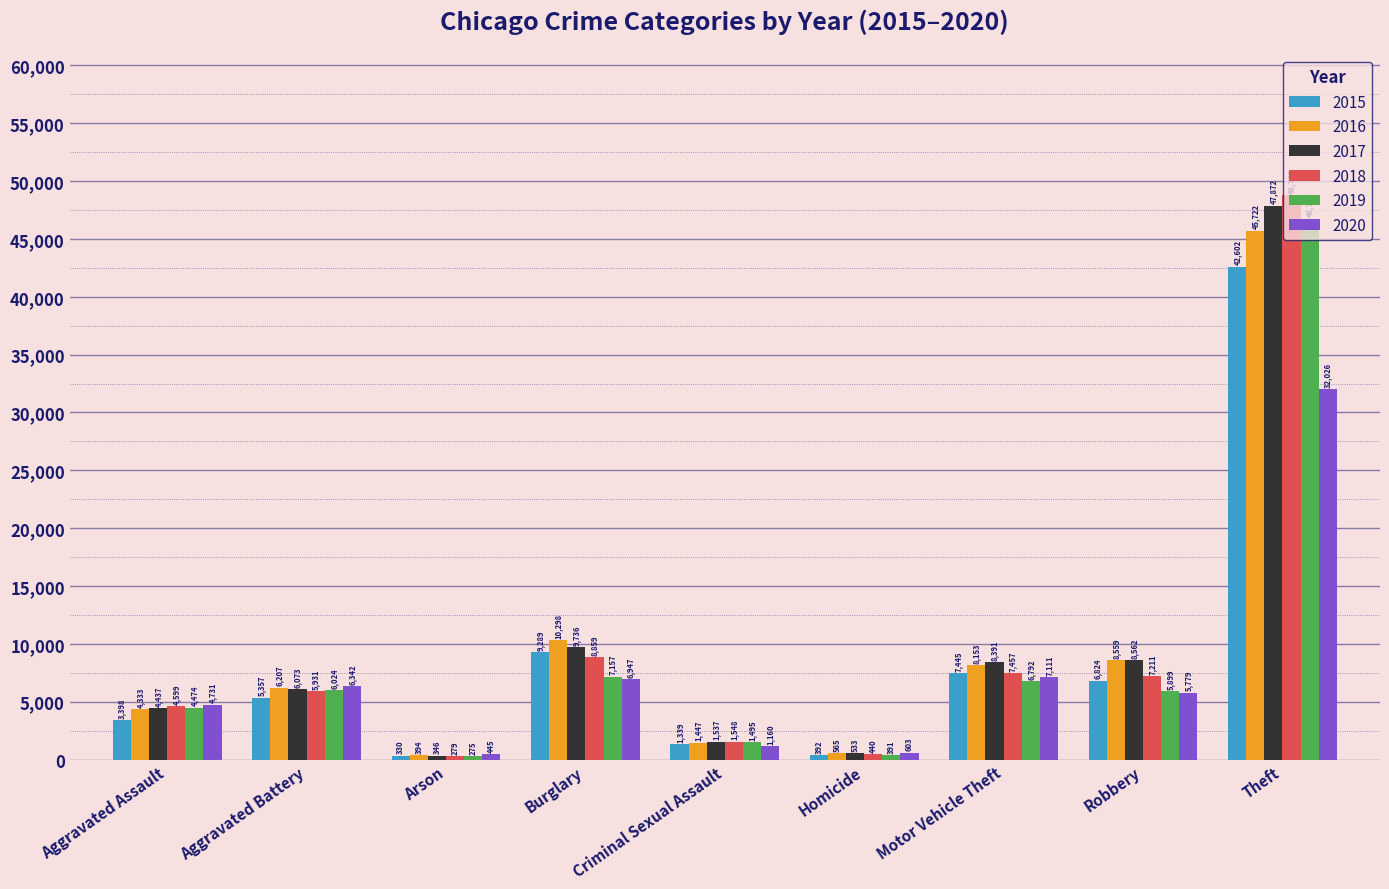

What is the difference between the 2020 values at Criminal Sexual Assault and Aggravated Assault?

3571